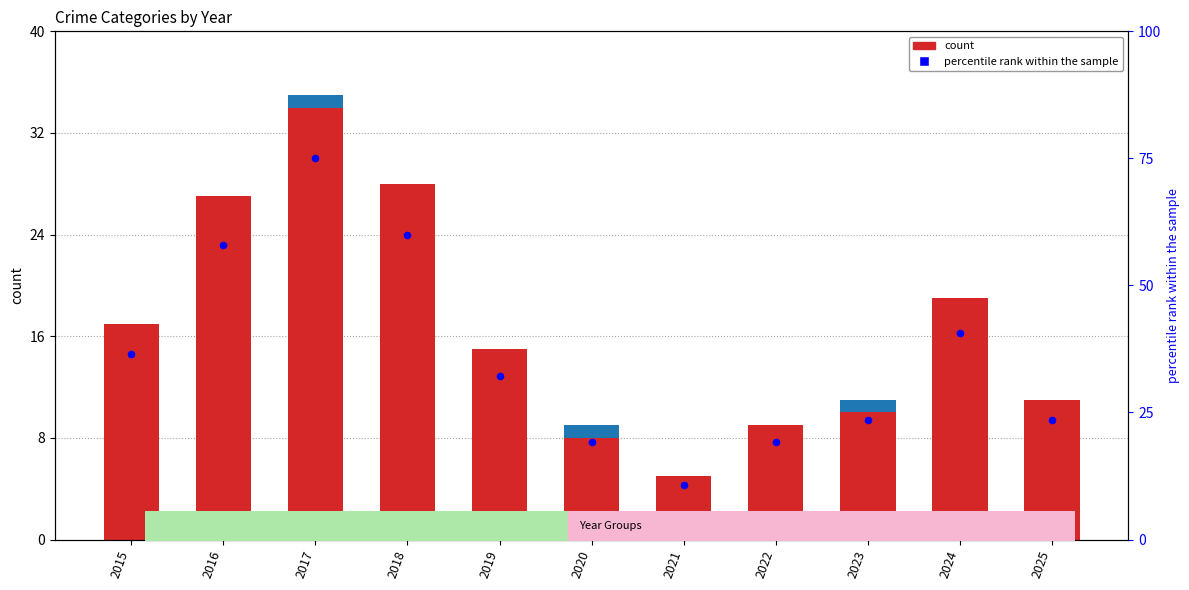

Is the value of Aggravated Battery at 2018 greater than the value of Theft at 2016?

No